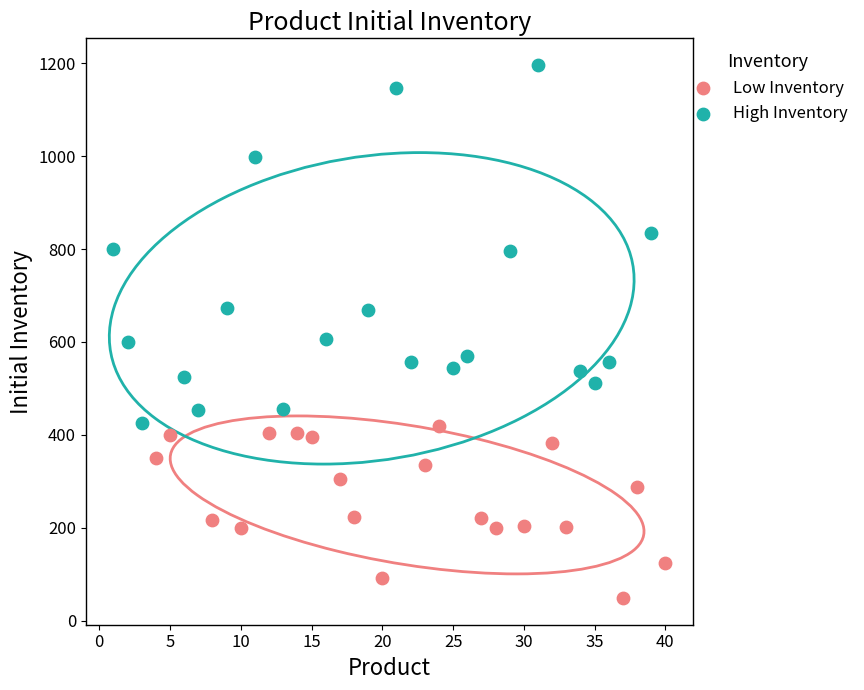

What are all the series names shown in the legend?

Low Inventory, High Inventory